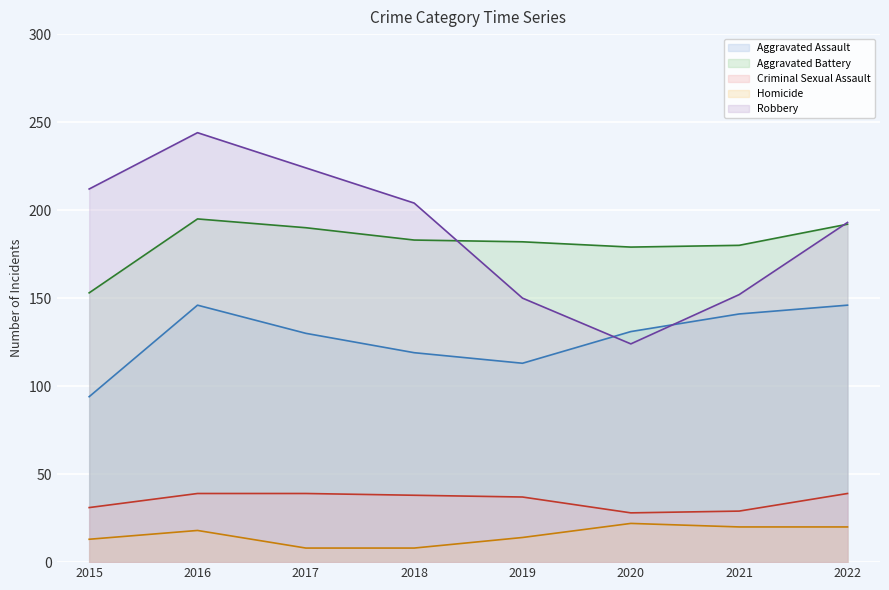

How many interior local valleys does the Aggravated Battery series have?

1